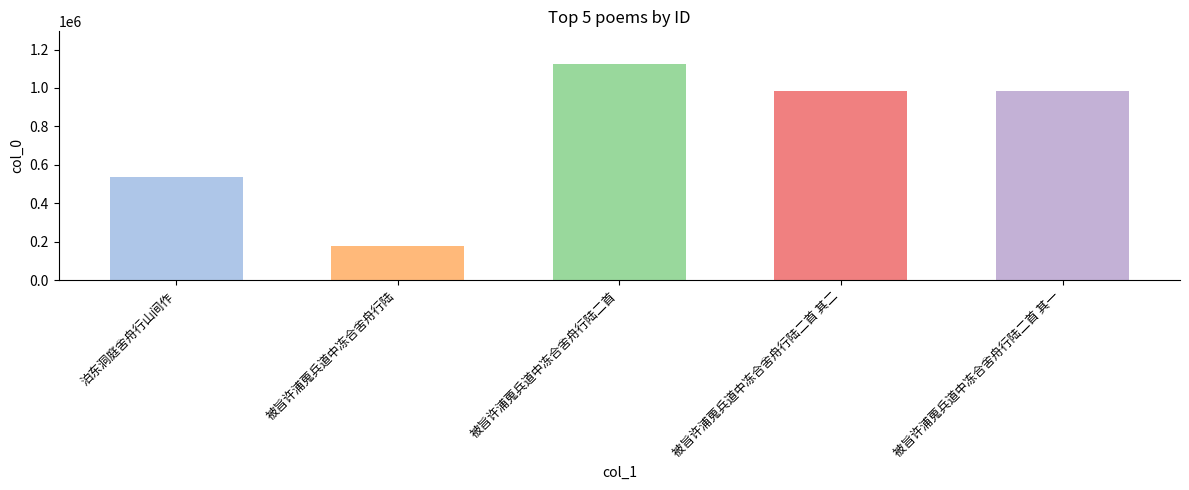

Read the value at 被旨许浦蒐兵道中冻合舍舟行陆二首 其二.

983594